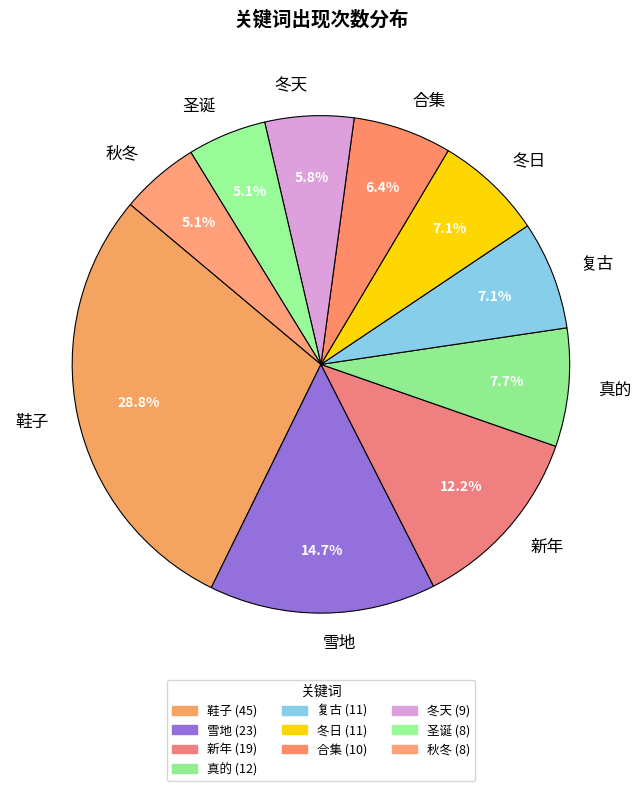

Count the number of slices in the pie.

10